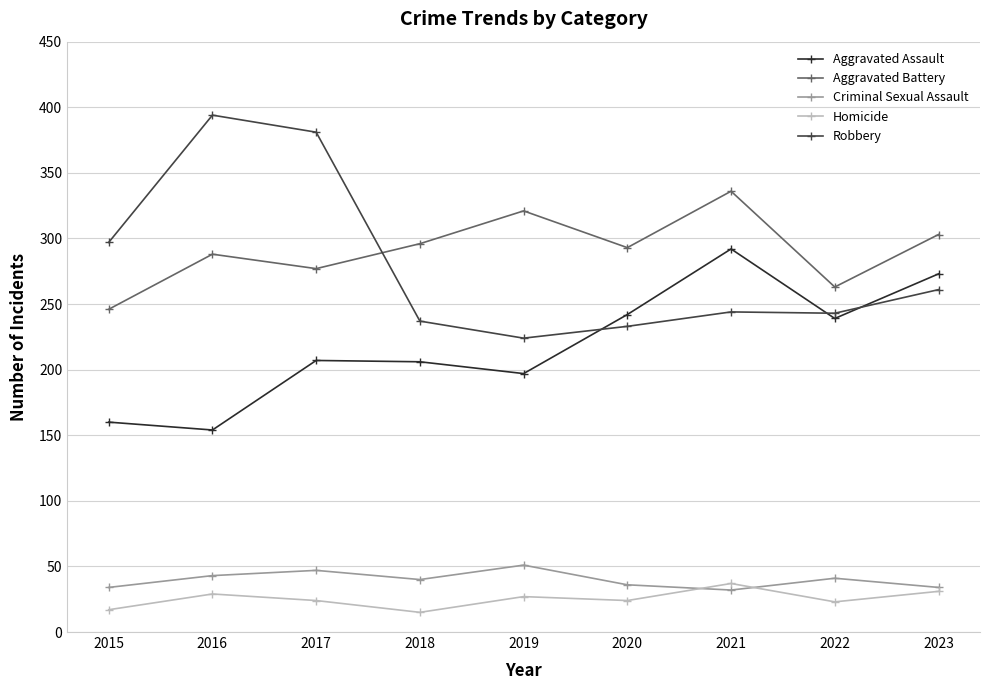

Where is Robbery nearest to the value 309?

2015